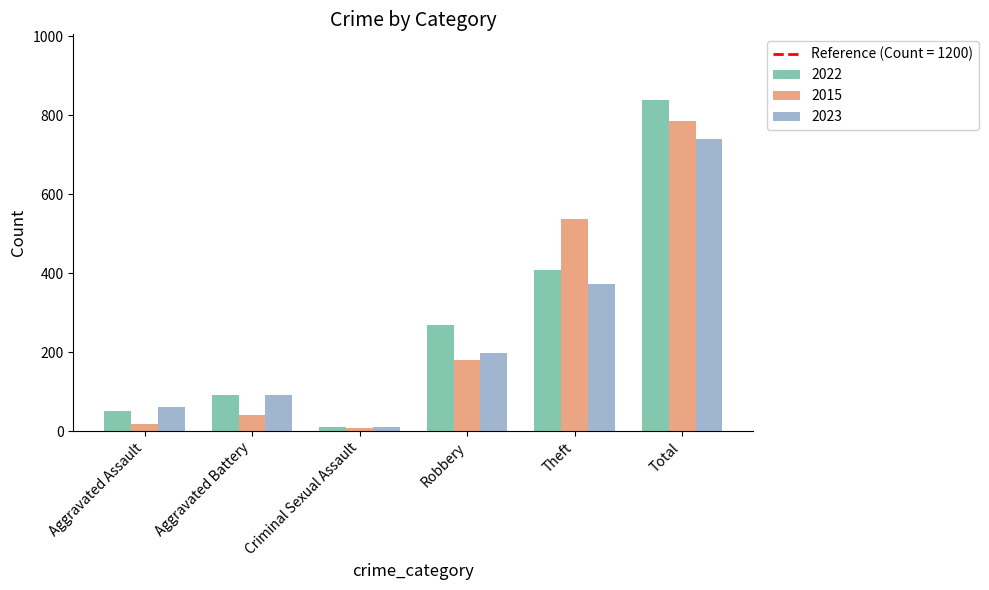

How many categories are shown in the chart?

6